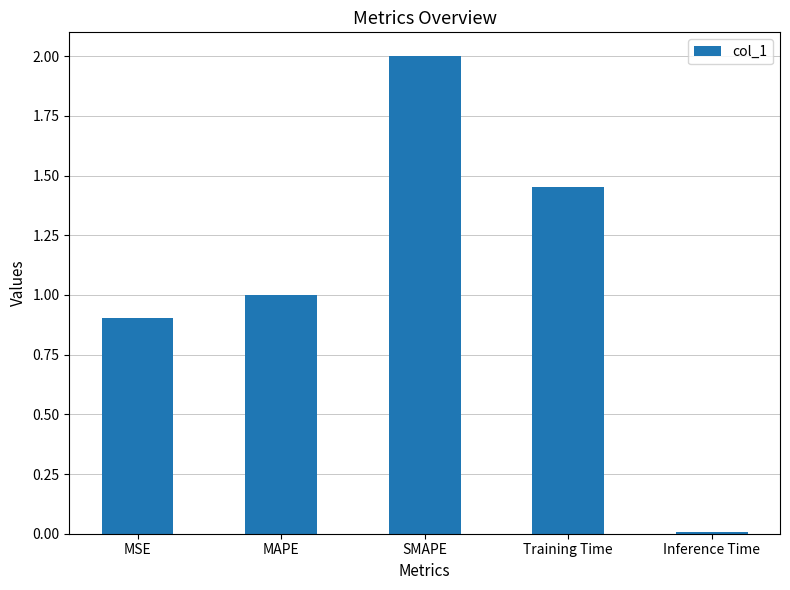

Approximately how many times larger is the value at MSE compared to Training Time?

0.6